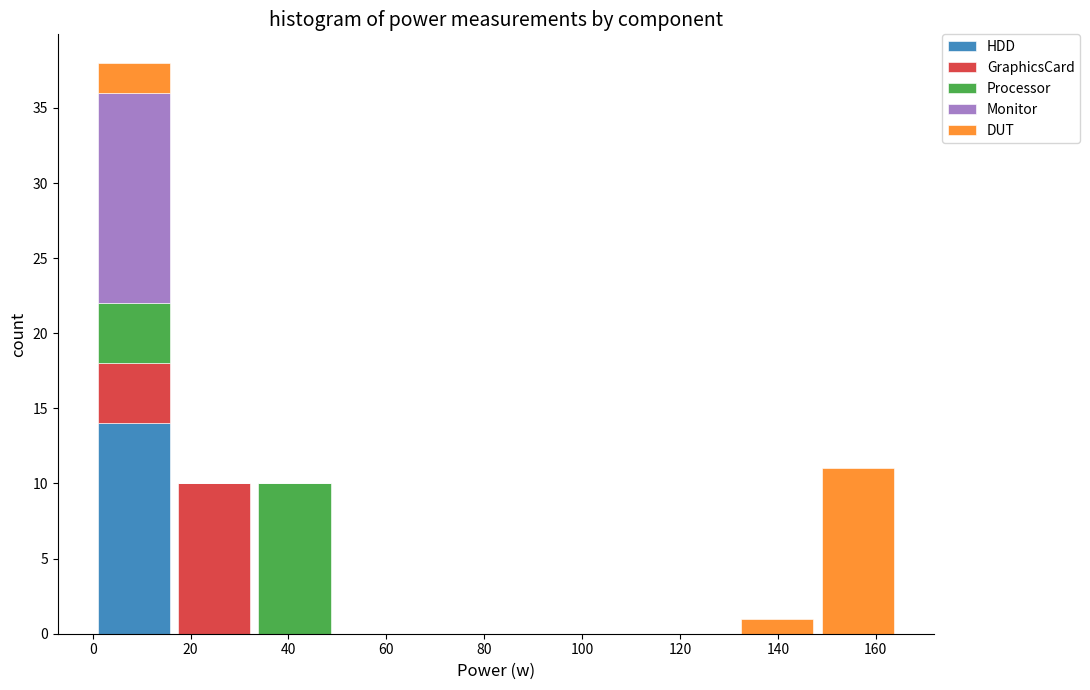

Reading left to right, list every stacked bar in this chart as the range it spans on the x-axis followed by its total height. Neither the bar edges nor the heights are printed on the chart, so give them approximately, as read against the axes.

0 to 16: 38
16 to 34: 10
34 to 50: 10
50 to 66: 0
66 to 82: 0
82 to 98: 0
98 to 116: 0
116 to 132: 0
132 to 148: 1
148 to 164: 11